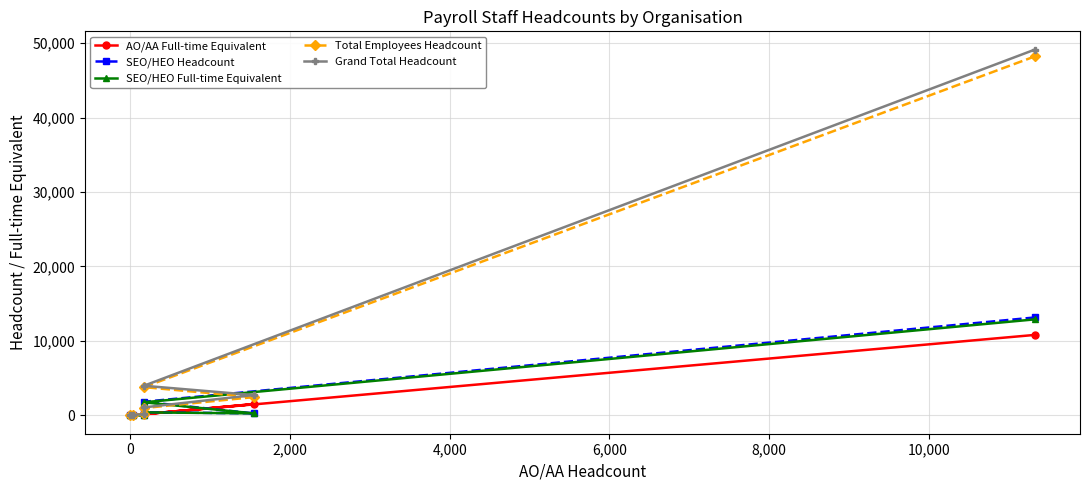

What is the maximum value for Grand Total Headcount?

49118